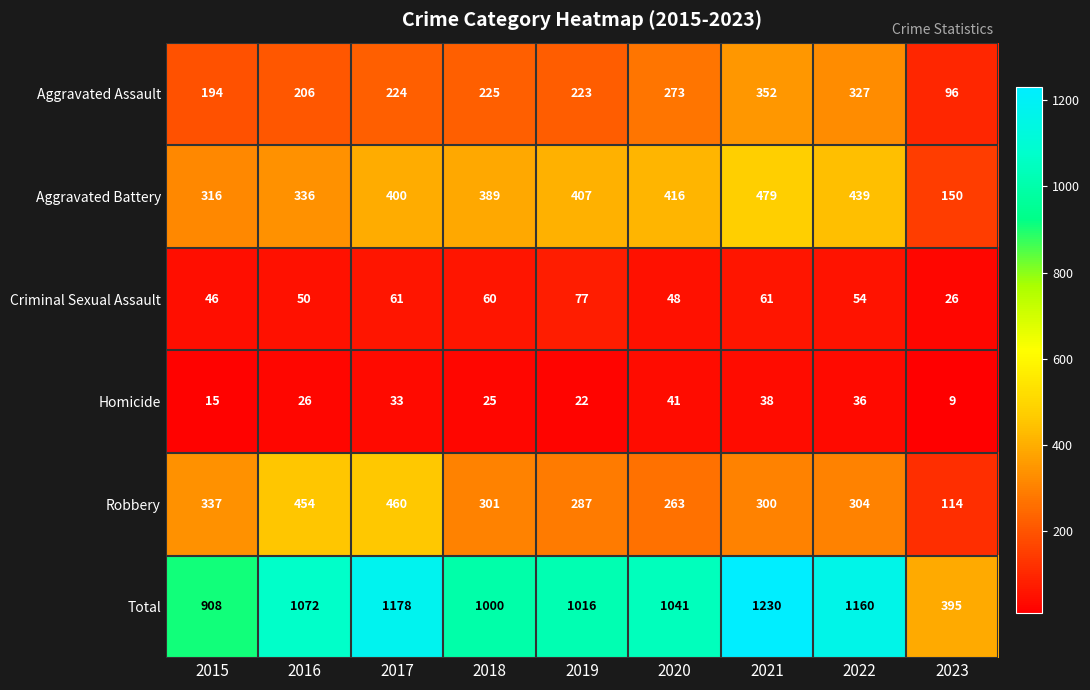

Where is Homicide nearest to the value 25?

2018